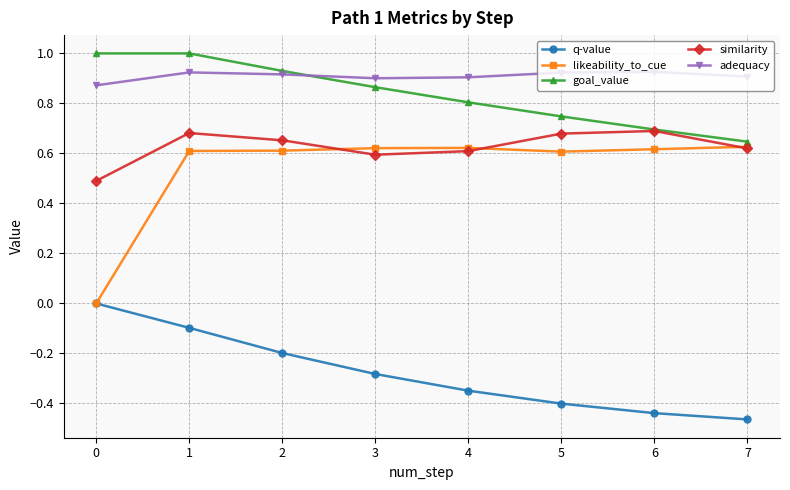

Between 1 and 6, which series saw the biggest shift?

q-value